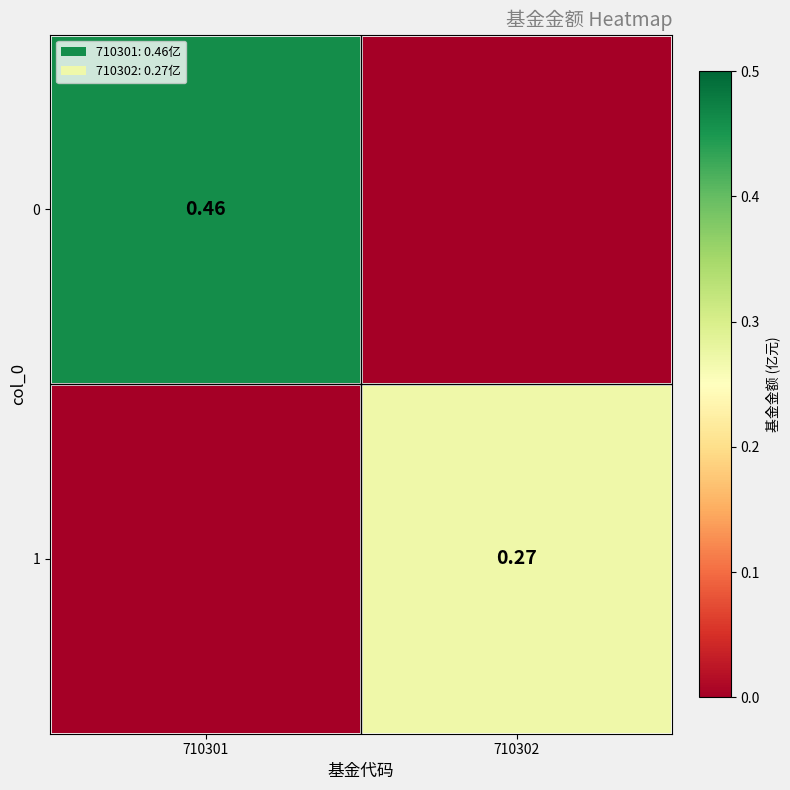

Is the value of 0 at 710301 greater than the value of 1 at 710302?

Yes